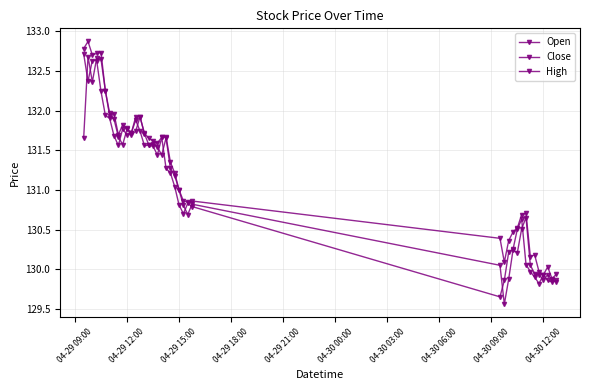

How many values in the Close series are below 131?

18